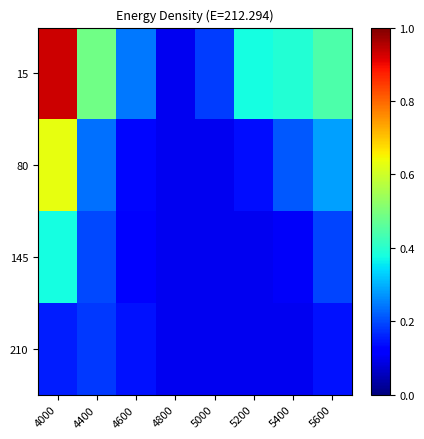

At which category is the sum across all series the highest?

4000